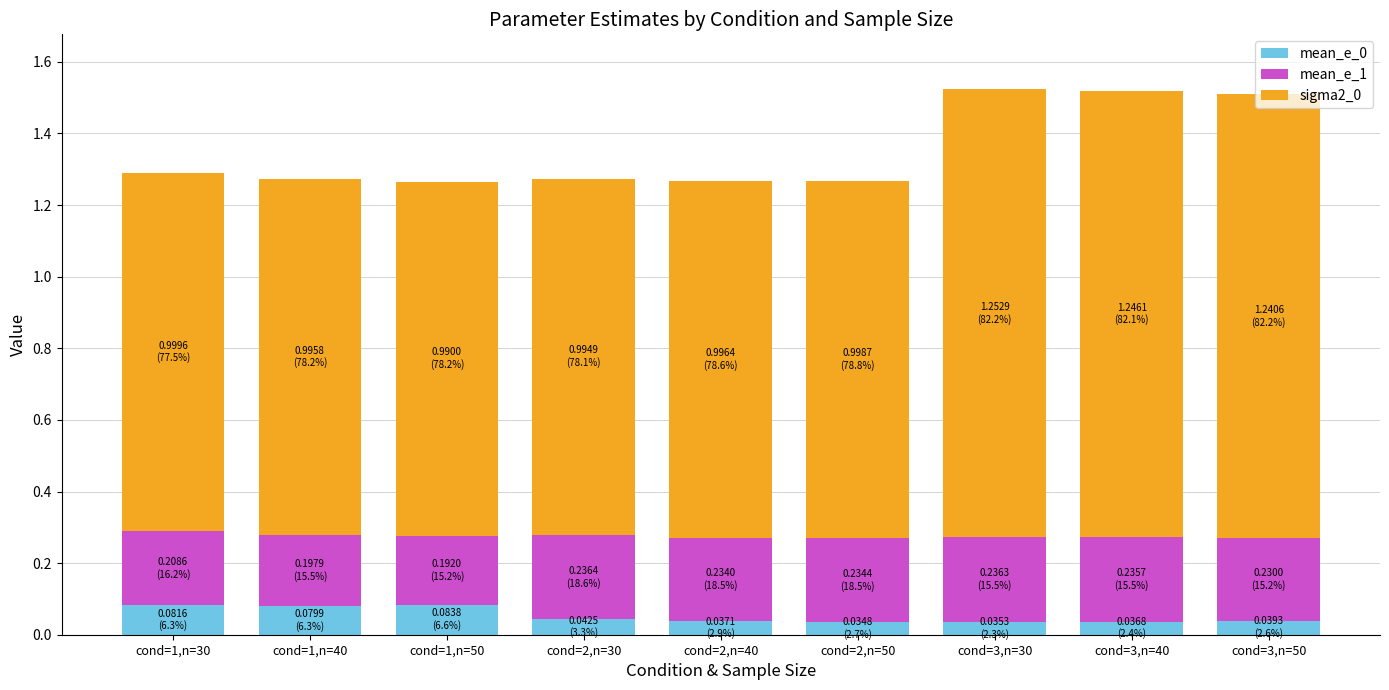

What is the total value across all series at cond=3,n=50?

1.5